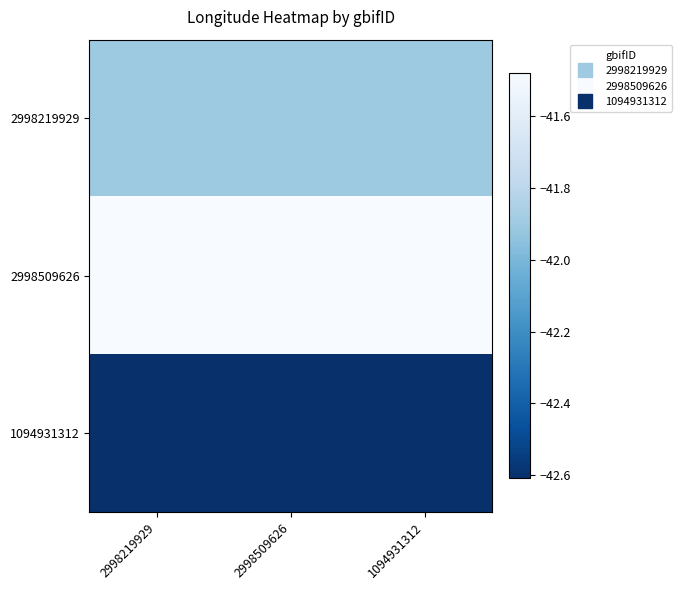

Reading left to right, extract all data points from this chart.

2998219929: 2998219929=-41.9	2998509626=-41.9	1094931312=-41.9
2998509626: 2998219929=-41.5	2998509626=-41.5	1094931312=-41.5
1094931312: 2998219929=-42.6	2998509626=-42.6	1094931312=-42.6